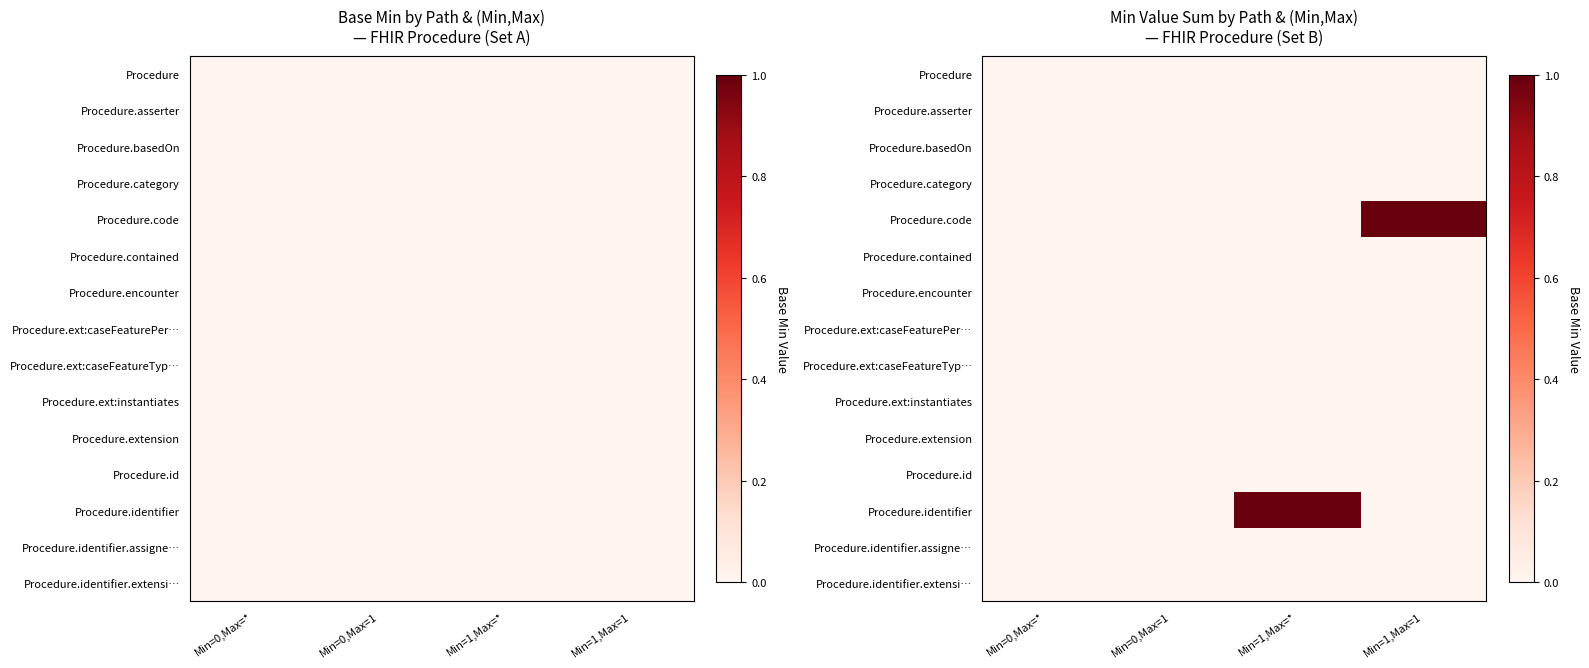

What is the greatest value displayed?

1